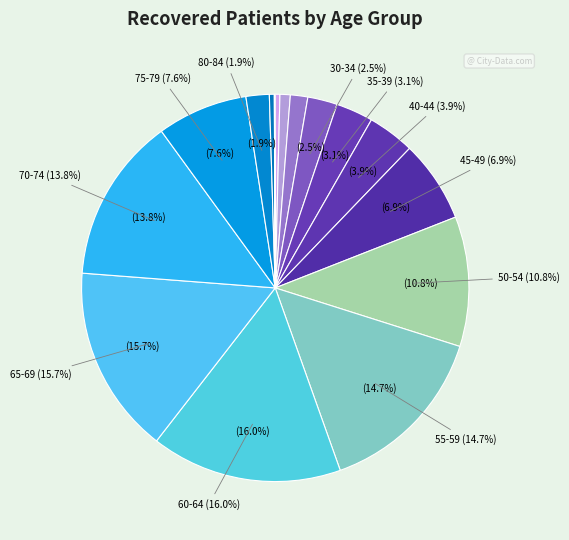

Which category has the smallest portion of the pie?

>90